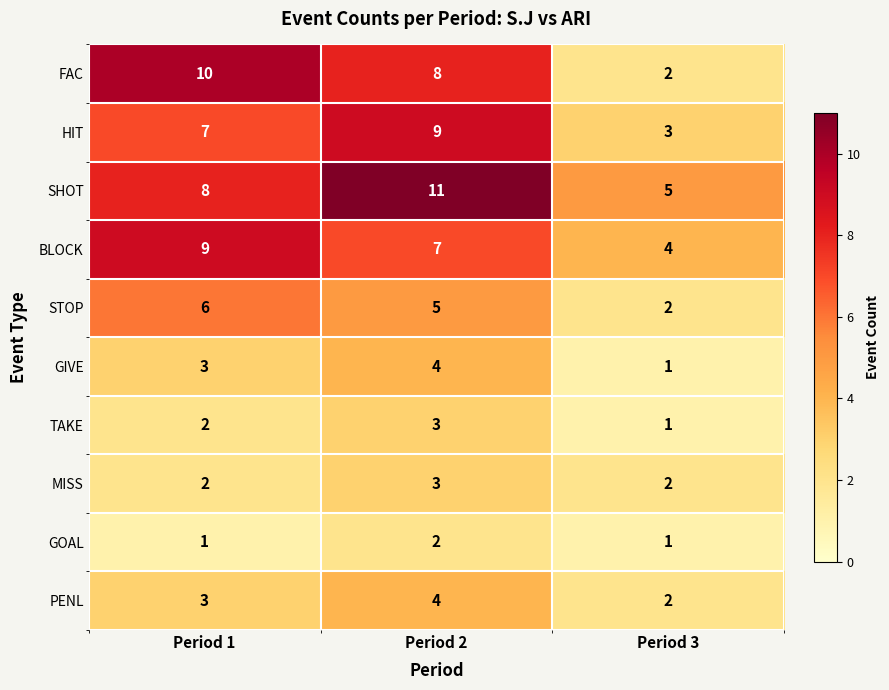

How many GIVE values are between 1 and 4?

3